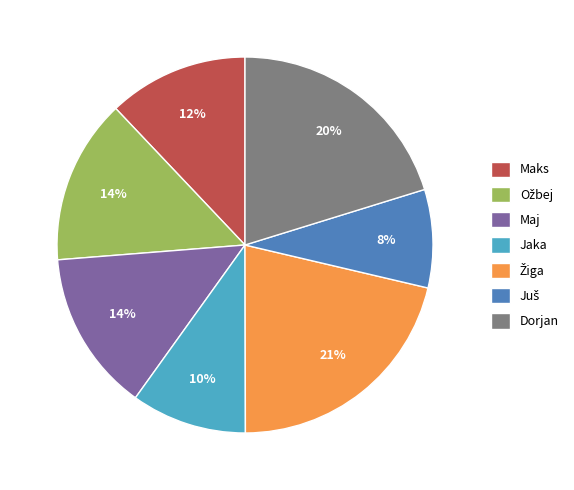

Does Maj represent more than half of the total?

No